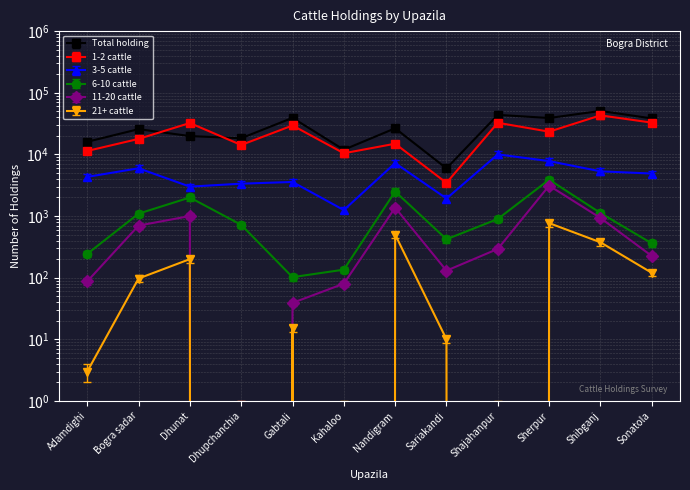

How many data points in 6-10 cattle are above 788?

6